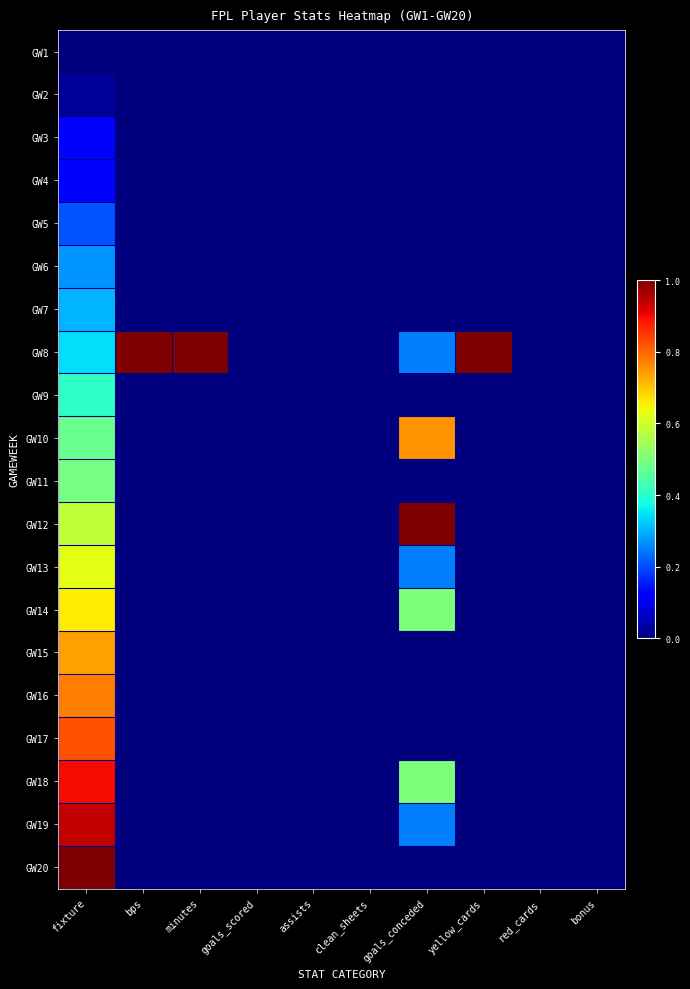

Rank the series at minutes from lowest to highest value.

GW1, GW2, GW3, GW4, GW5, GW6, GW7, GW9, GW10, GW11, GW12, GW13, GW14, GW15, GW16, GW17, GW18, GW19, GW20, GW8